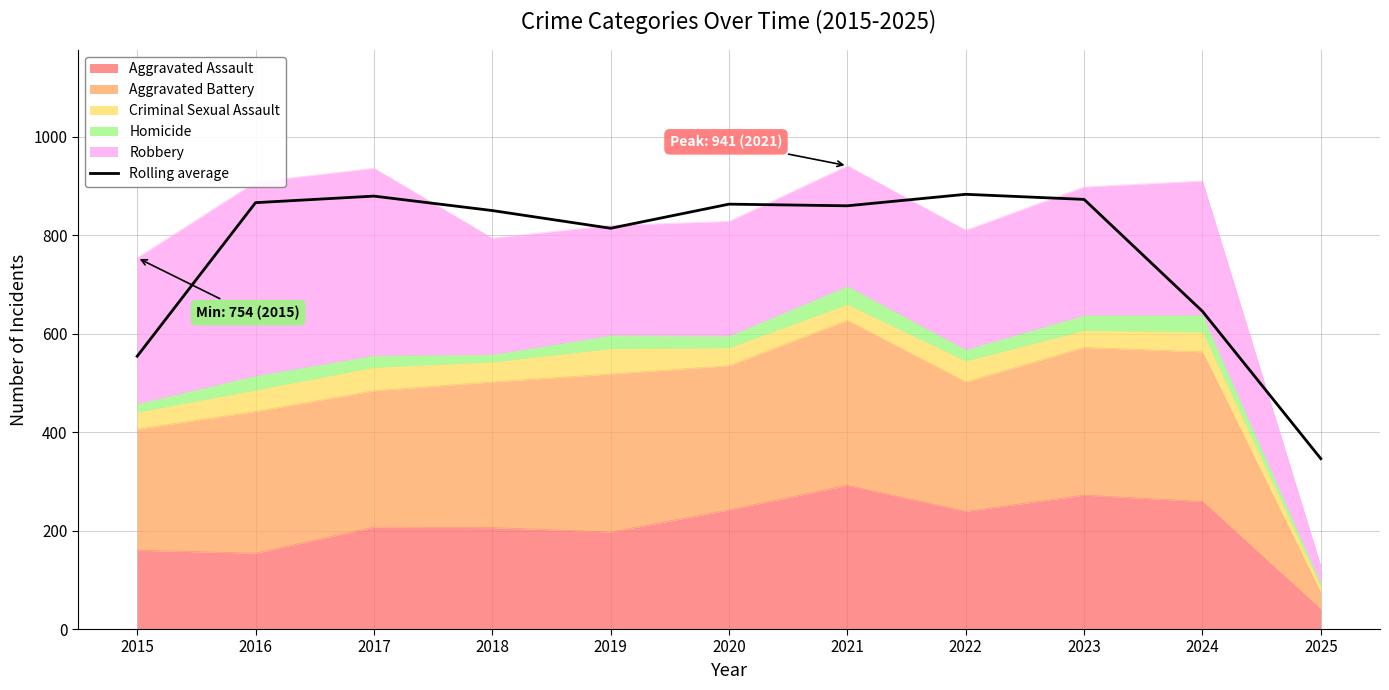

What is the difference between the maximum and second lowest values?

329.0